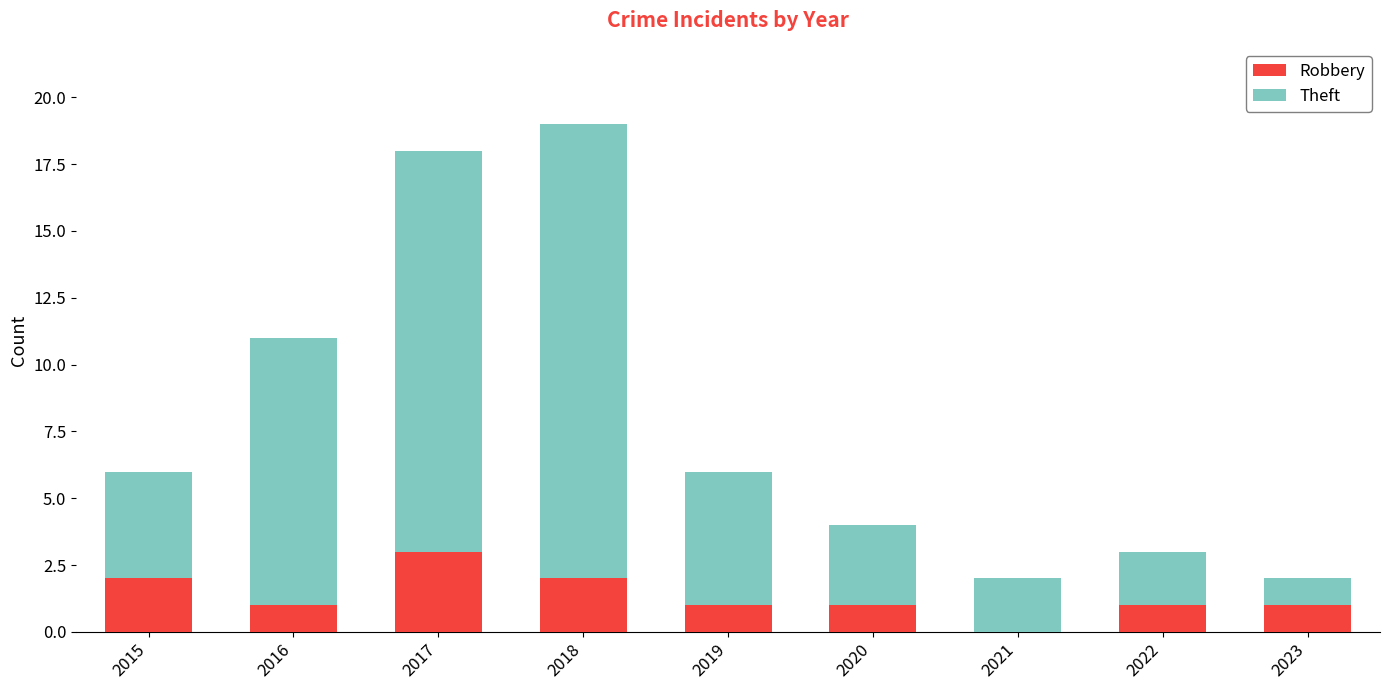

What is the highest value of the Robbery series?

3